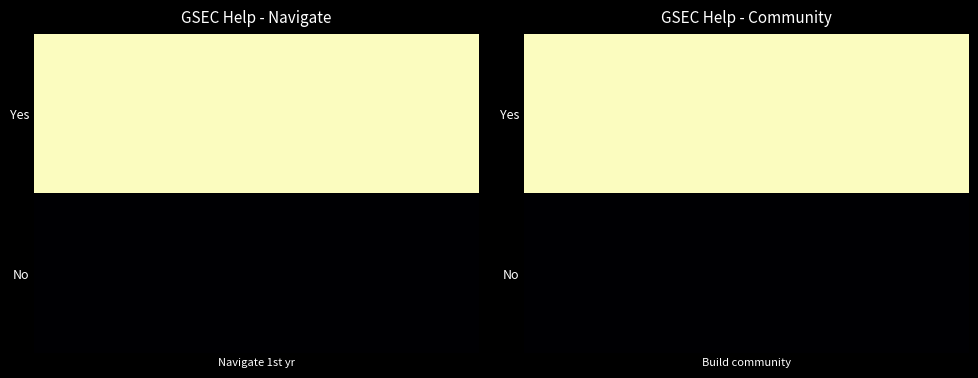

At how many categories does at least one series exceed 22?

2